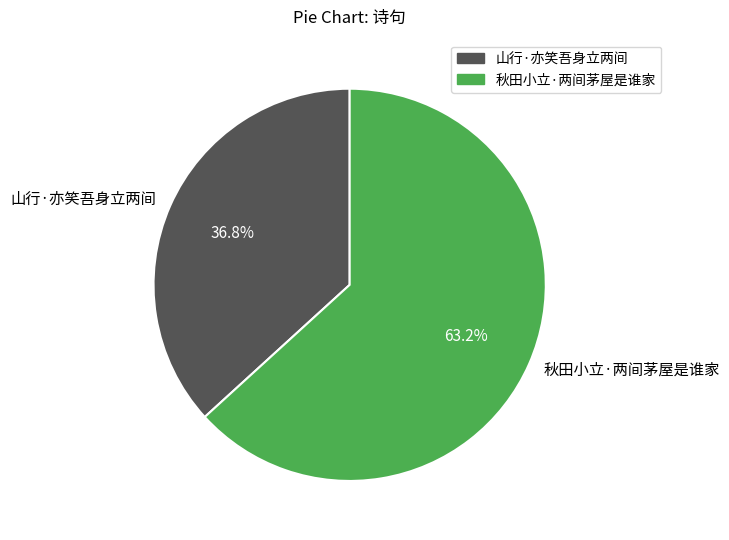

How many slices are in this pie chart?

2